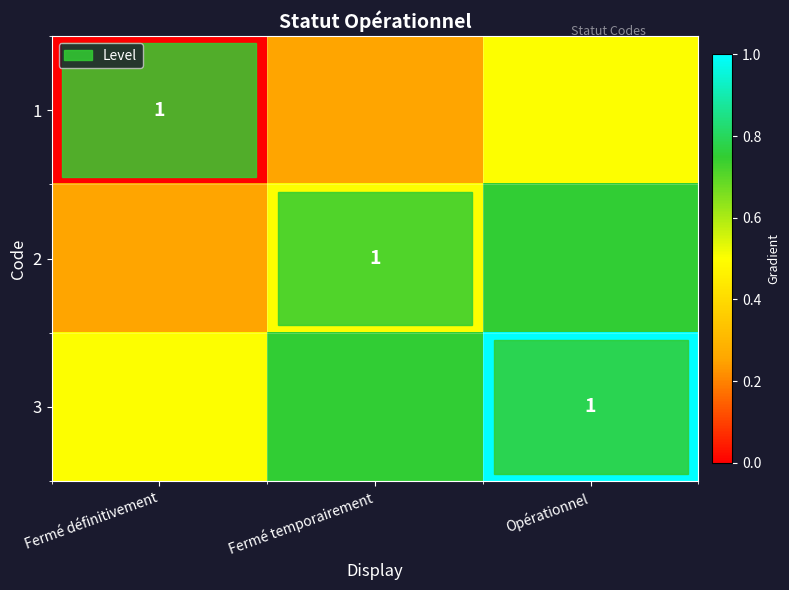

The value of 1 at Fermé définitivement is -0.3. True or false?

False